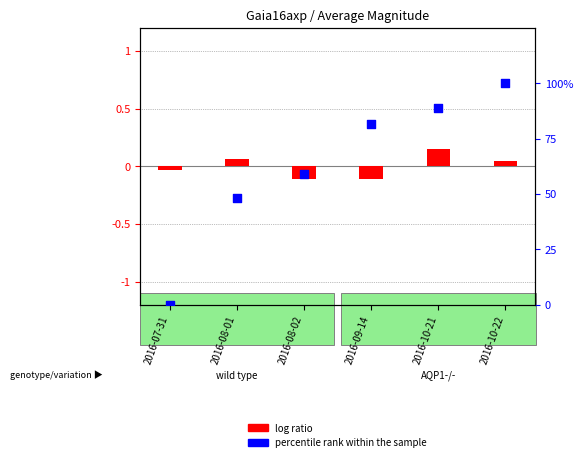

What is the total value across all series at 2016-09-14?

81.4